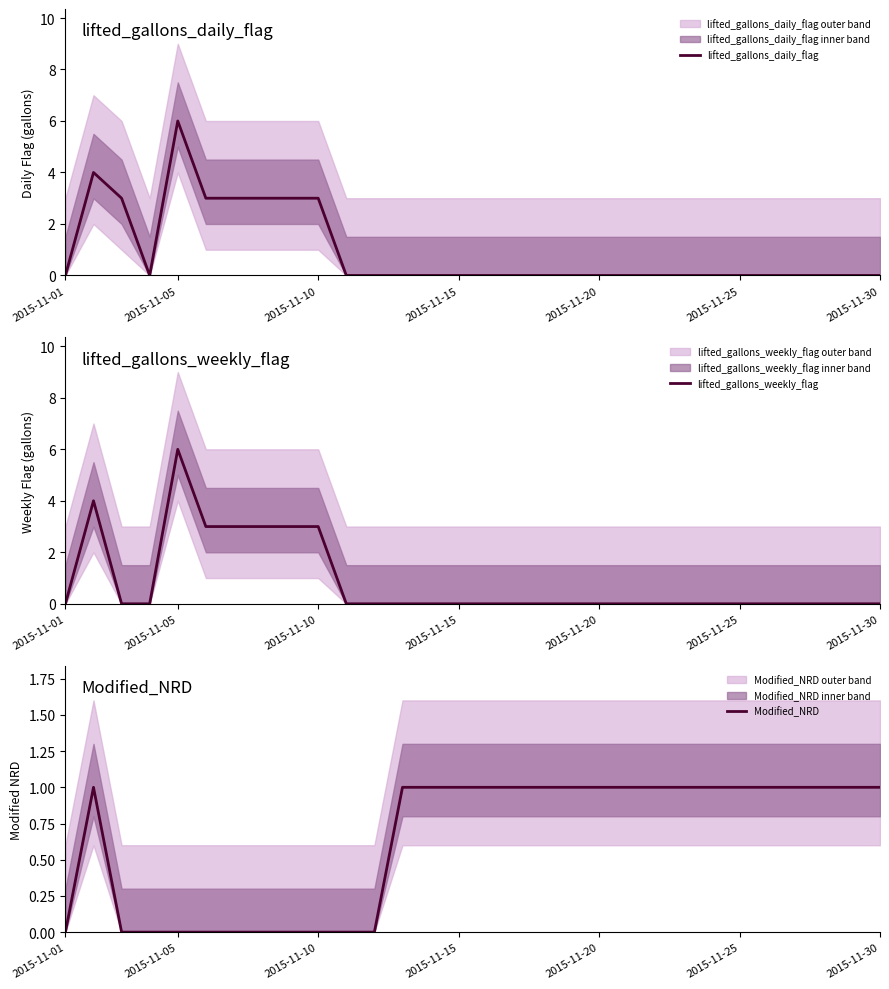

Does the chart display data point markers on the line(s)?

No